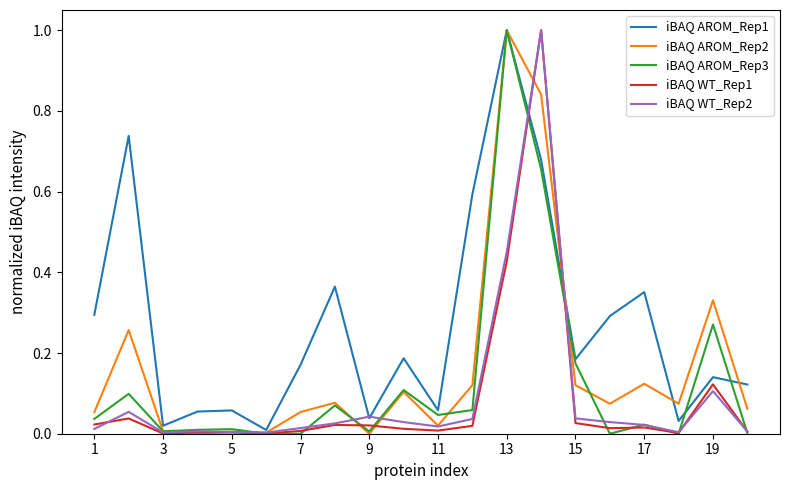

What is the maximum value shown in the chart?

1.0